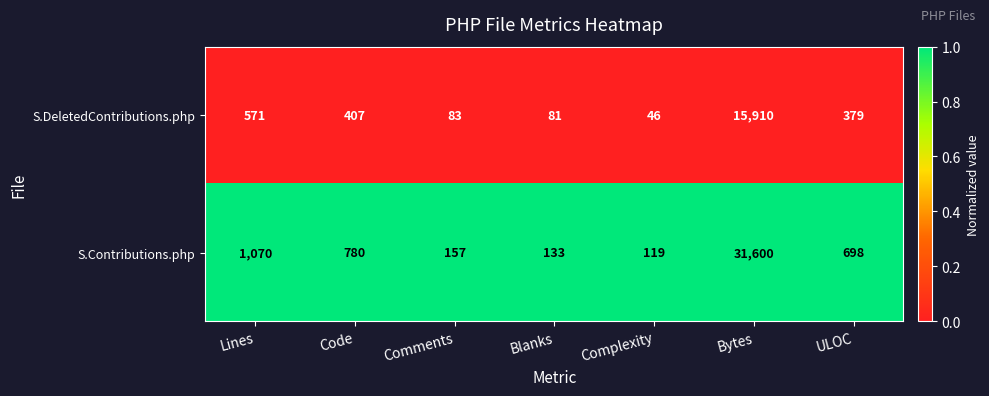

What is the total value across all series at Complexity?

165